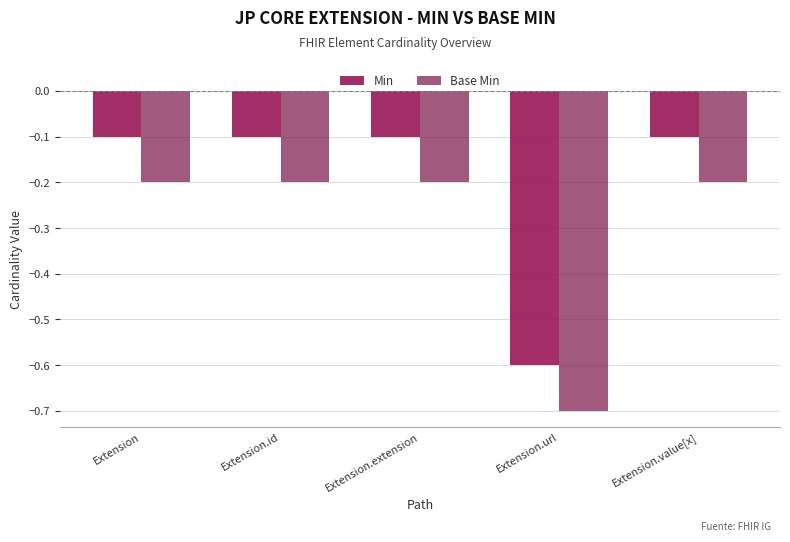

Are the bars horizontal?

No